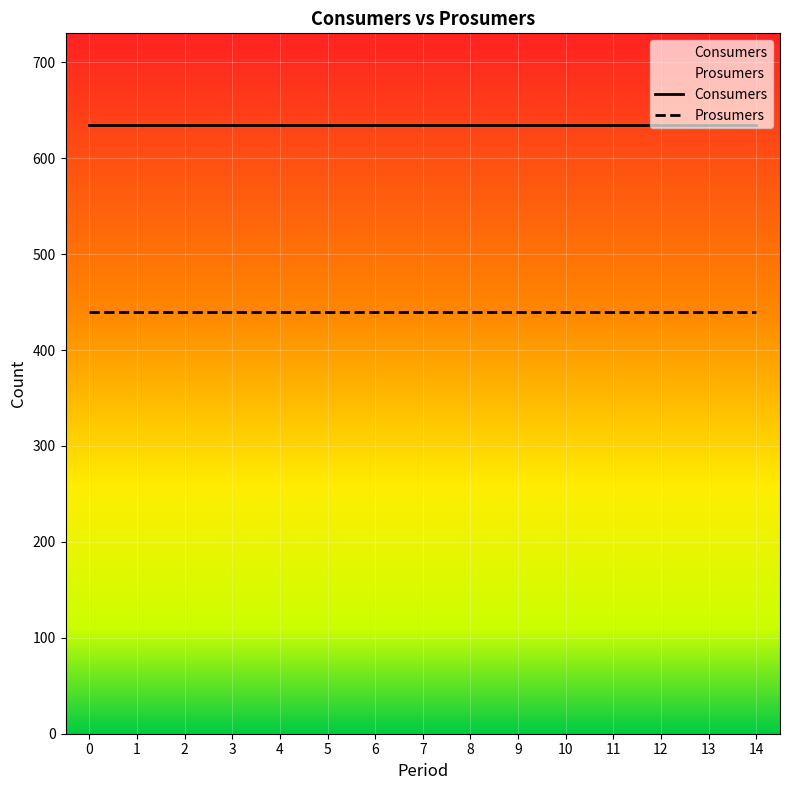

True or false: Consumers has a value of 366 at 12.

False